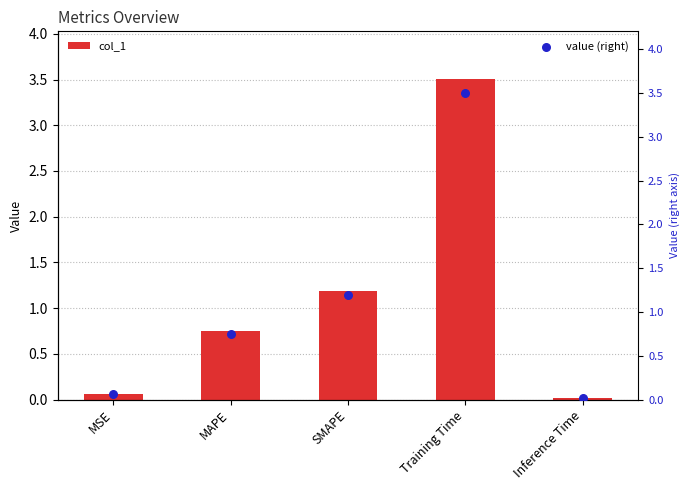

What is the total value across all series at Training Time?

7.0